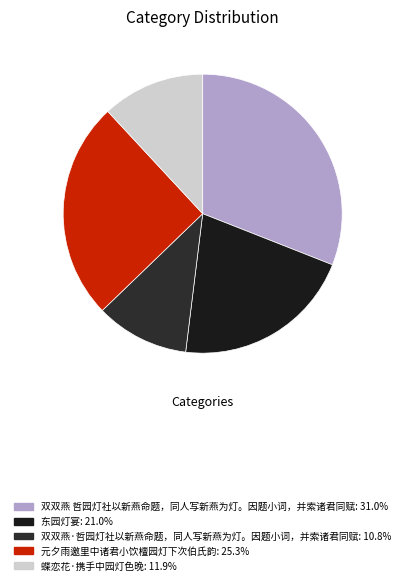

Rank the categories by value from lowest to highest.

双双燕·哲园灯社以新燕命题，同人写新燕为灯。因题小词，并索诸君同赋, 蝶恋花·携手中园灯色晚, 东园灯宴, 元夕雨邀里中诸君小饮檀园灯下次伯氏韵, 双双燕 哲园灯社以新燕命题，同人写新燕为灯。因题小词，并索诸君同赋